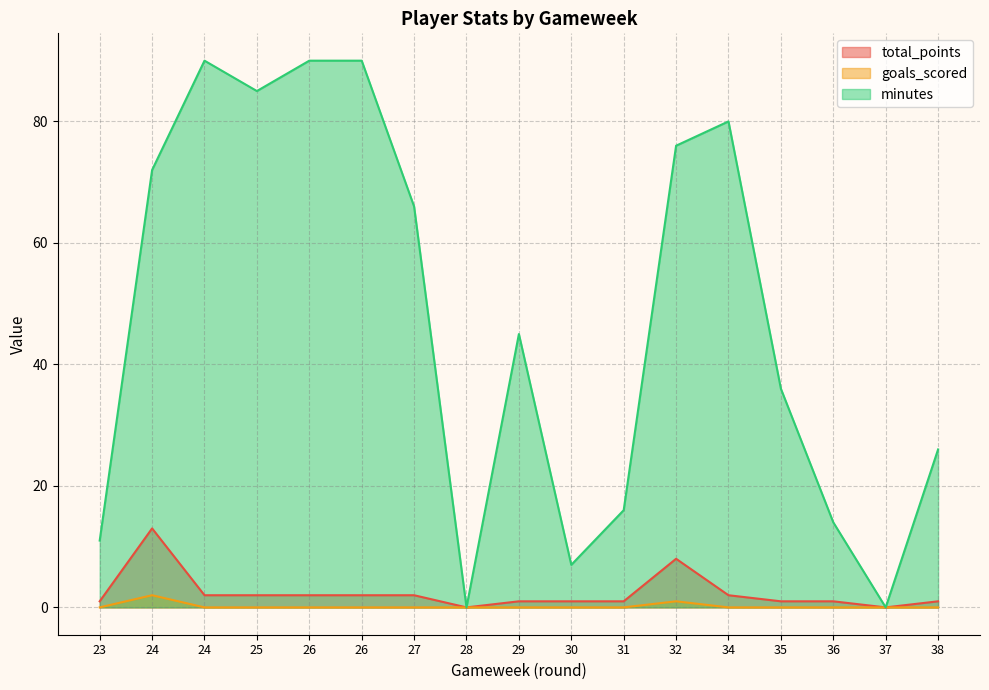

What is the difference between the highest and lowest values at 26?

90